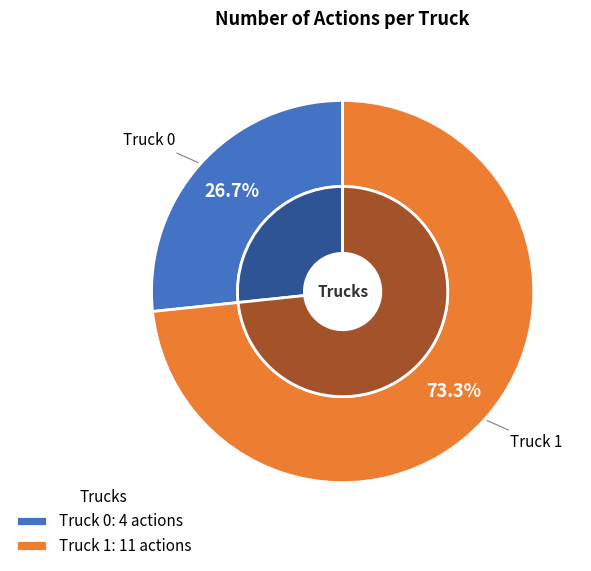

Is it true that Truck 1 is 73% of the pie?

True